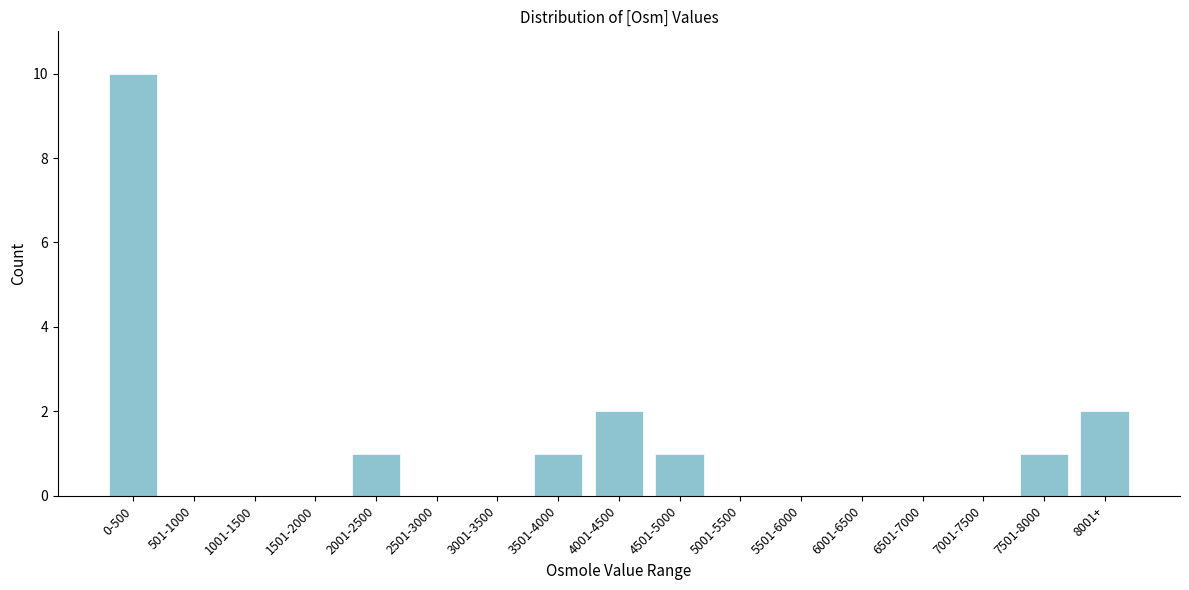

Reading right to left, what are all the values shown in this chart?

8001+=2	7501-8000=1	7001-7500=0	6501-7000=0	6001-6500=0	5501-6000=0	5001-5500=0	4501-5000=1	4001-4500=2	3501-4000=1	3001-3500=0	2501-3000=0	2001-2500=1	1501-2000=0	1001-1500=0	501-1000=0	0-500=10